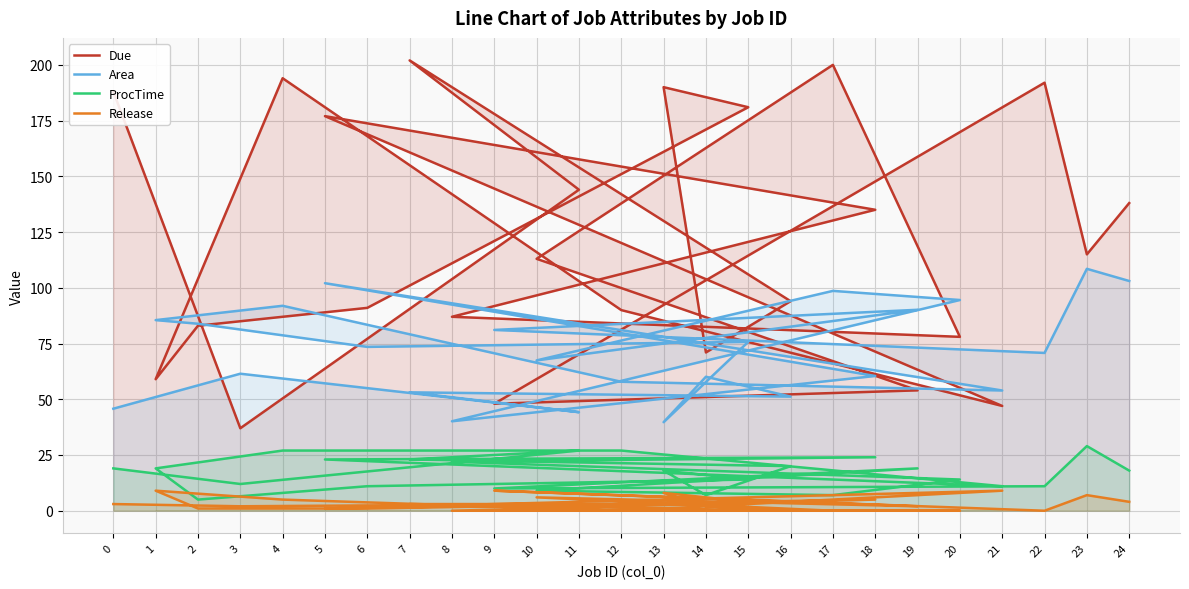

How many interior local peaks does the ProcTime series have?

5